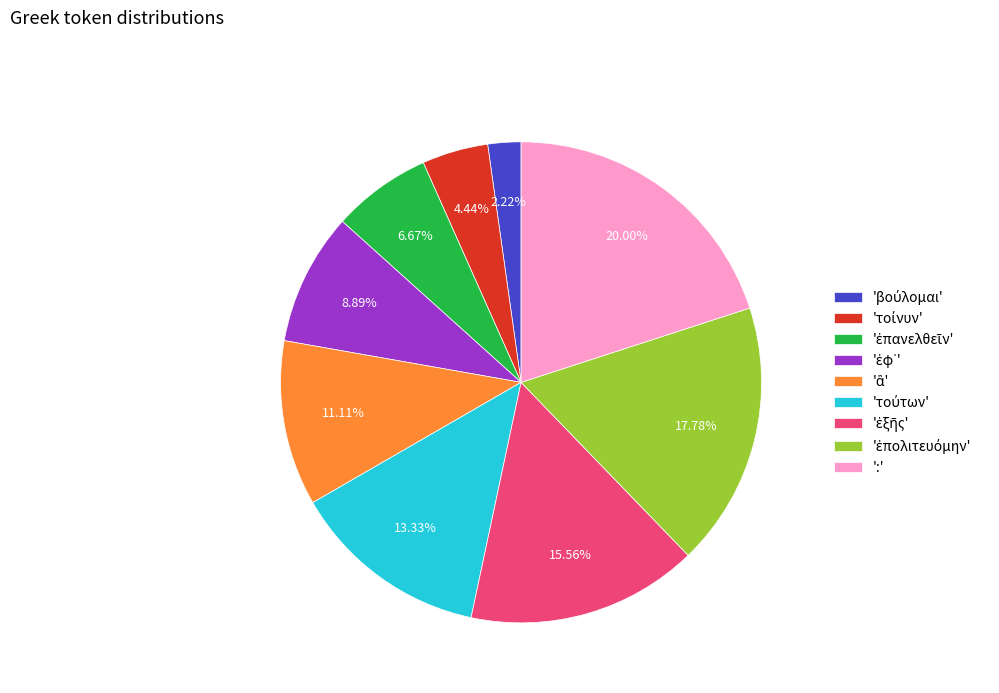

Is there any slice that represents more than half of the pie?

No